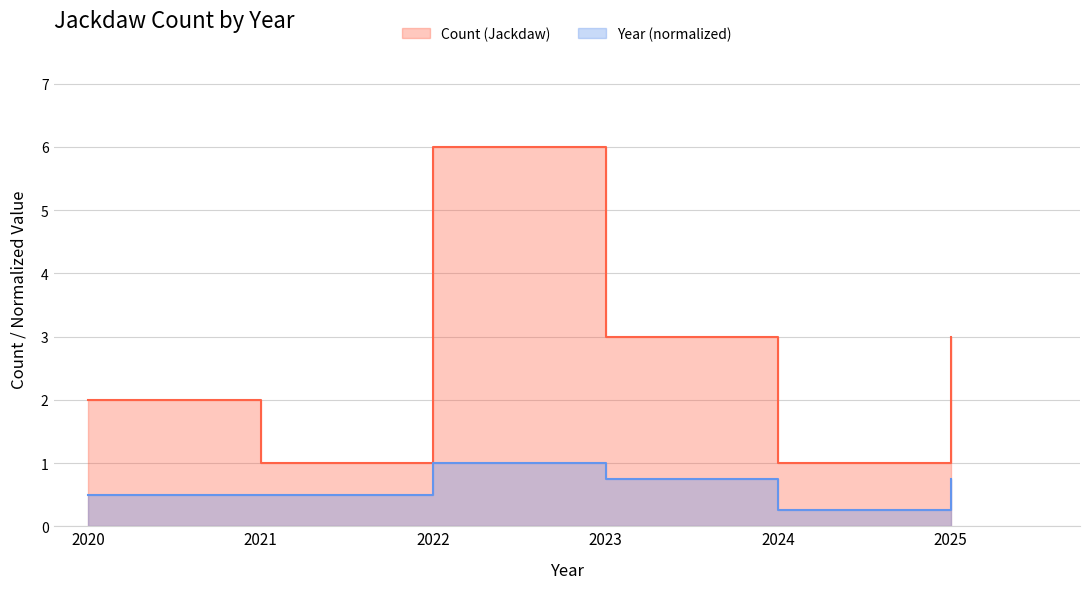

The Count series shows 2.0 at 2020. True or false?

True